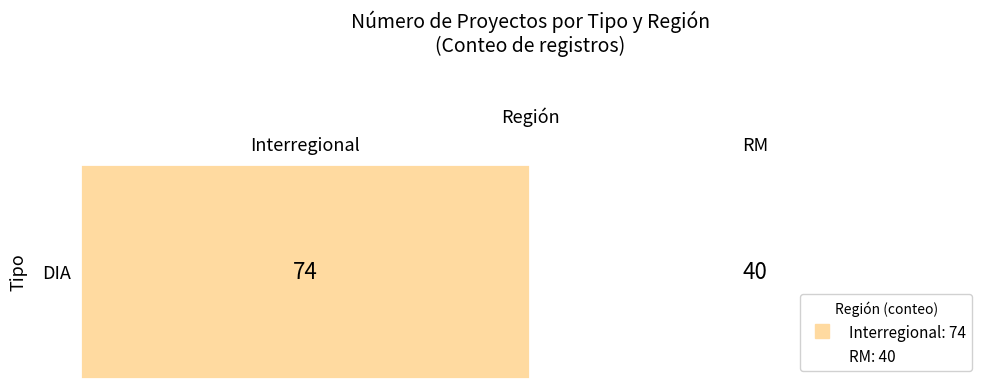

What is the sum of all values?

114